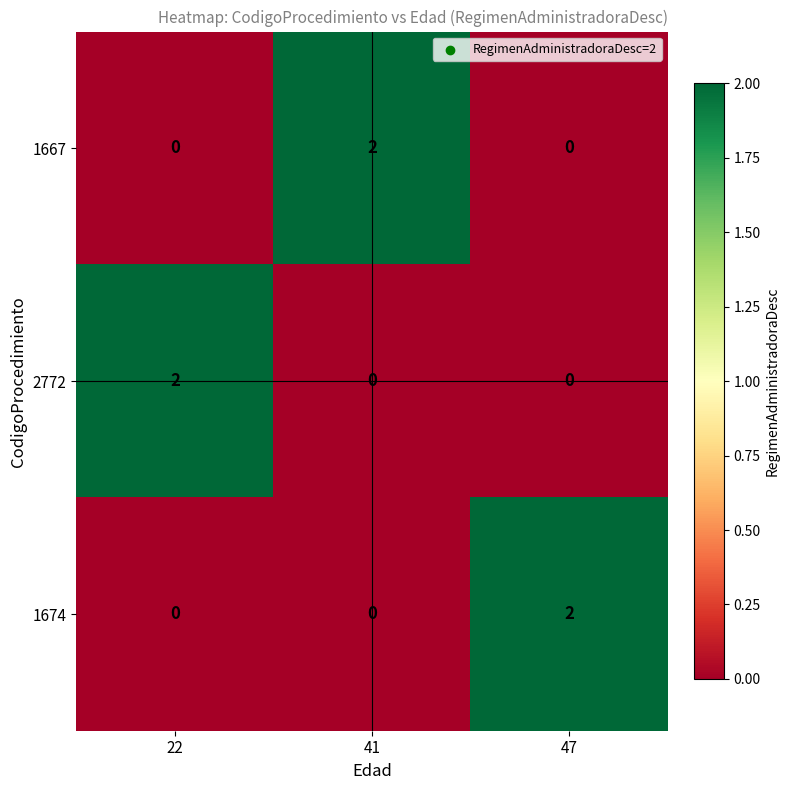

Reading left to right, extract all data points from this chart.

1667: 0	2	0
2772: 2	0	0
1674: 0	0	2